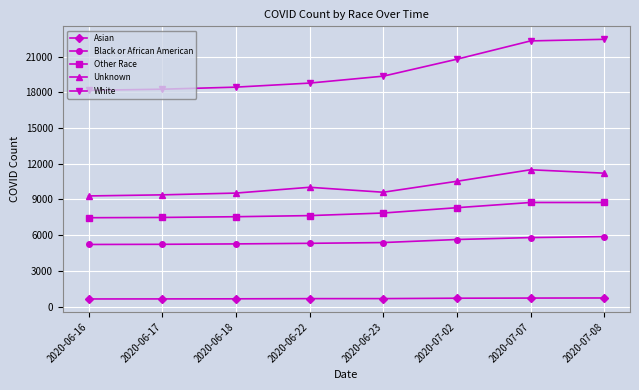

Is it true that Other Race equals 7644 at 2020-06-22?

True